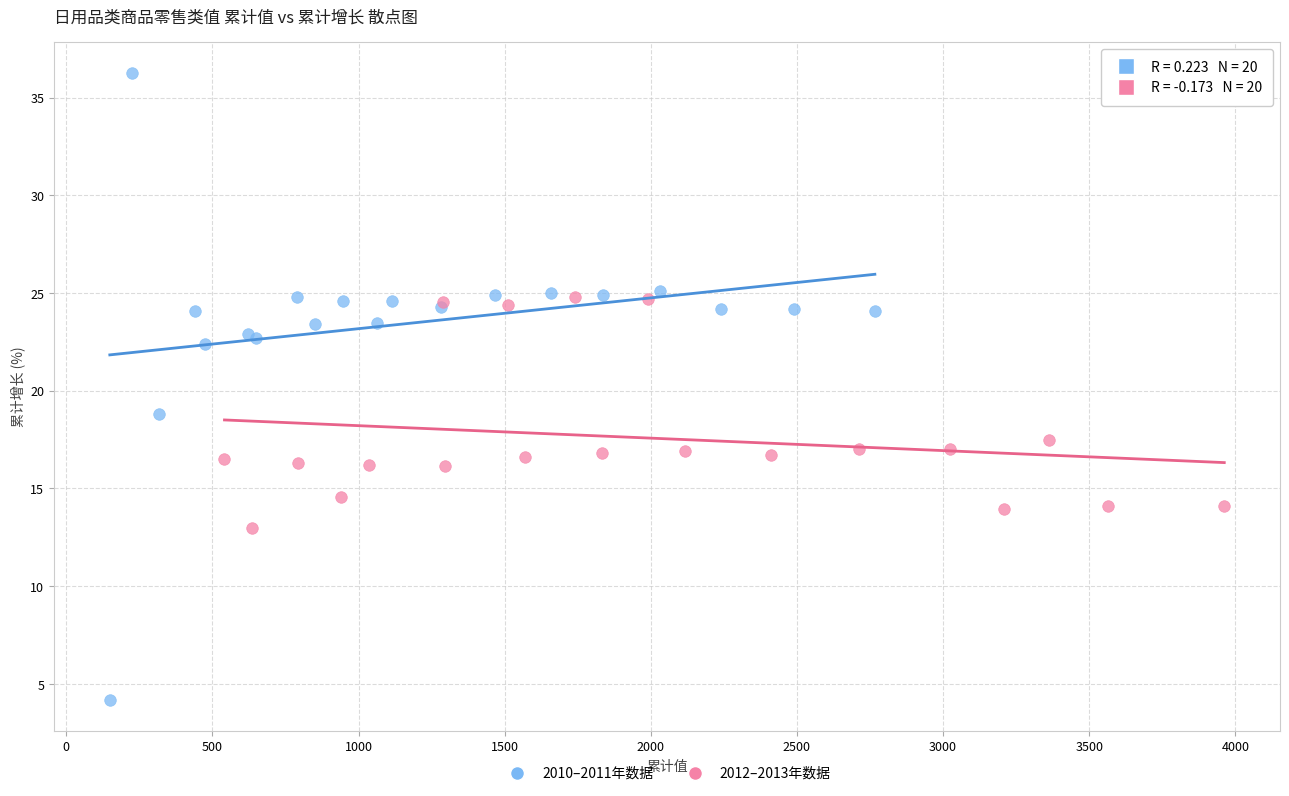

Which series reaches the maximum Y coordinate?

2010–2011年数据